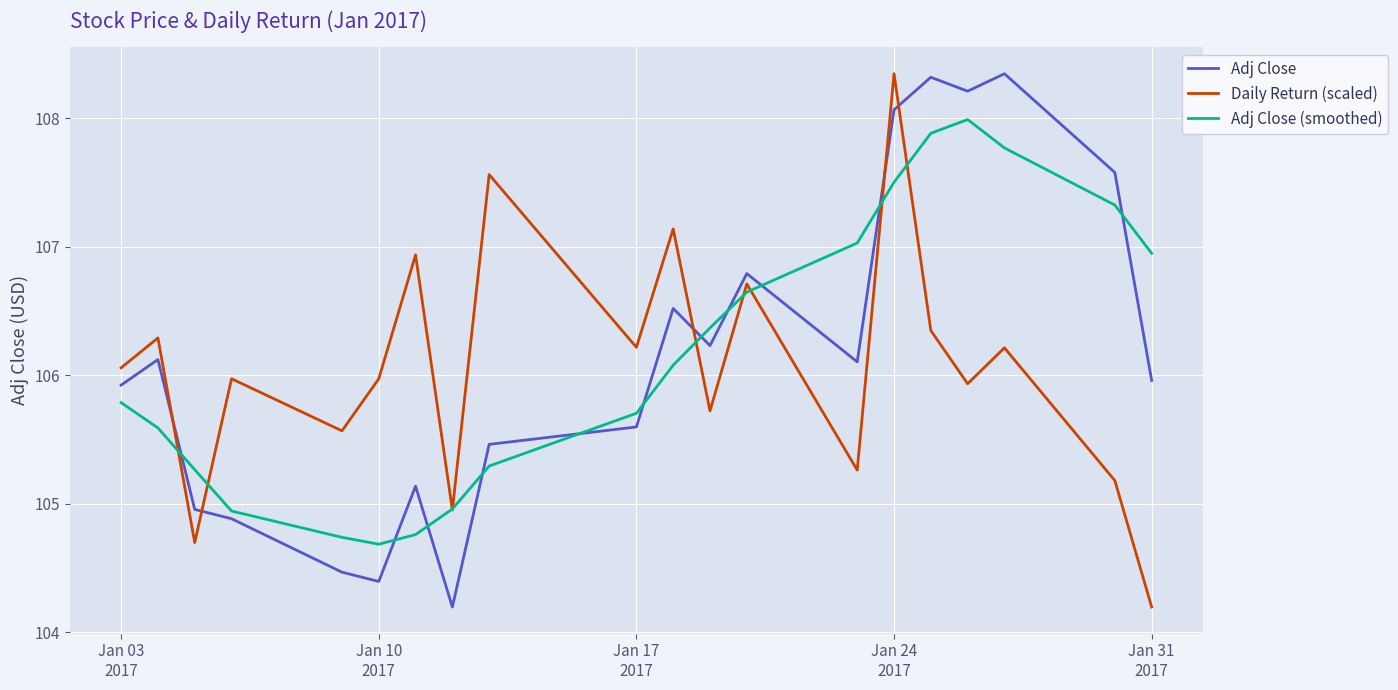

What is the highest value of the Adj Close (smoothed) series?

108.0